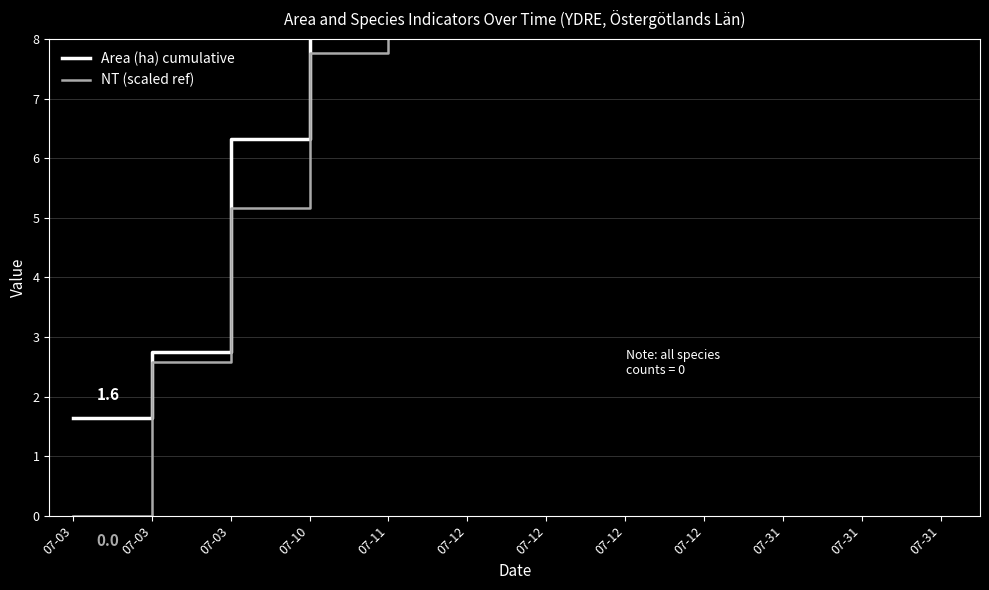

True or false: Area (ha) cumulative and NT (scaled ref) cross at least once.

False